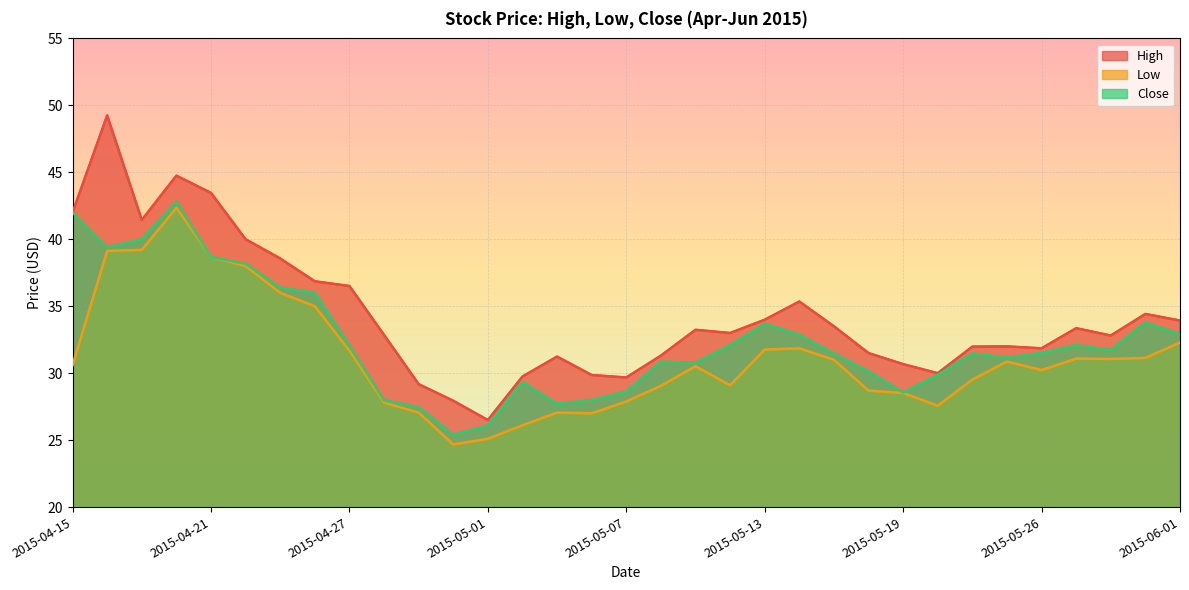

What is the average value of the Close series?

32.5